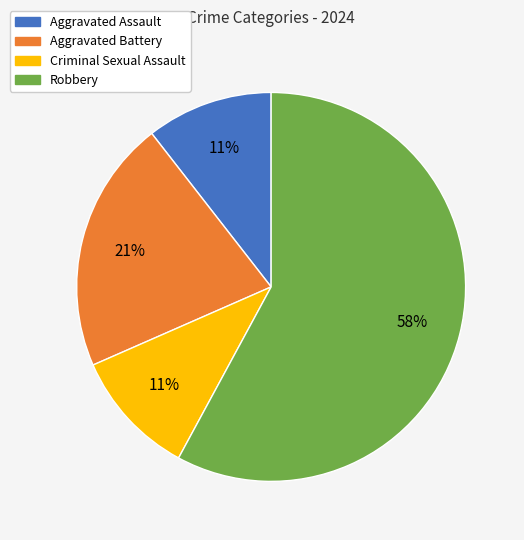

To the nearest percent, what portion does Criminal Sexual Assault represent?

11%